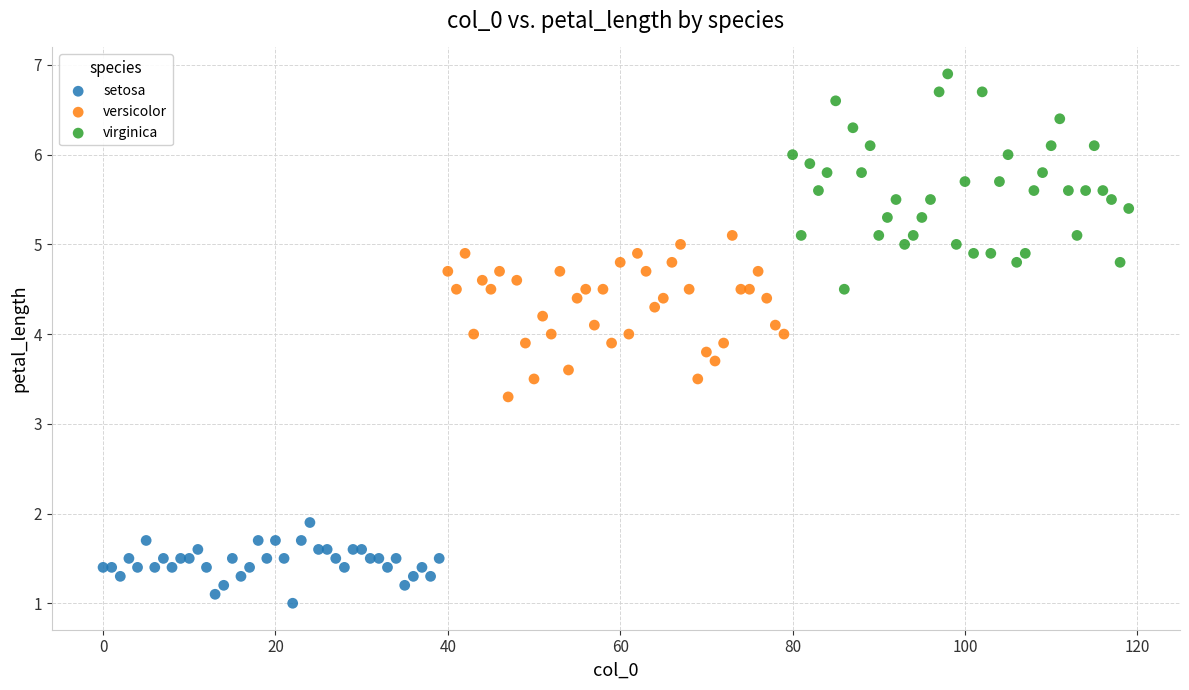

Which series reaches the minimum Y coordinate?

setosa